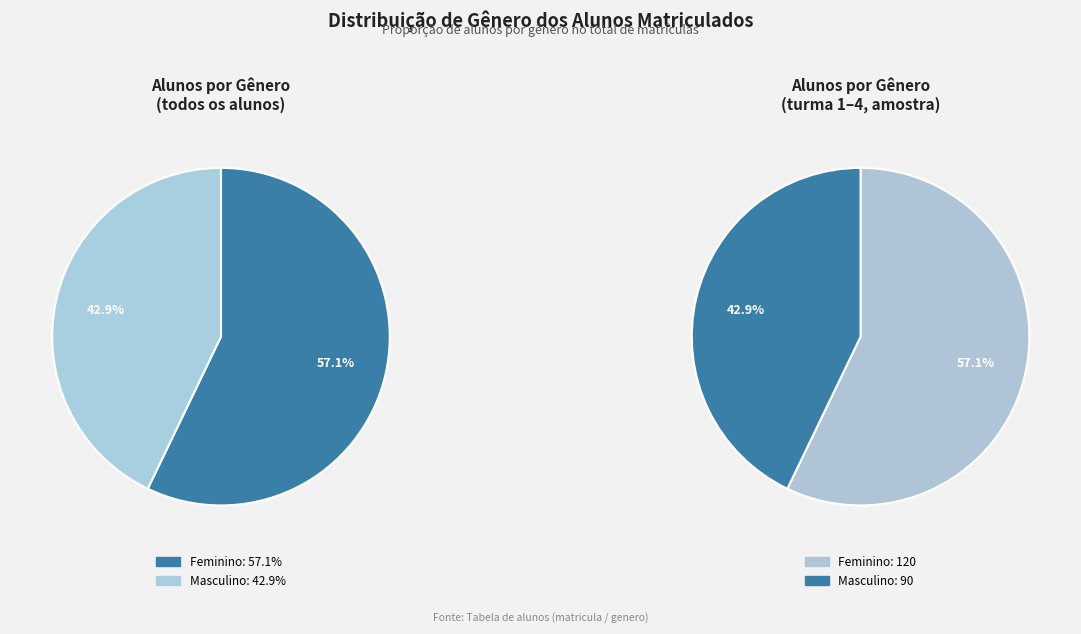

Count the number of slices in the pie.

2